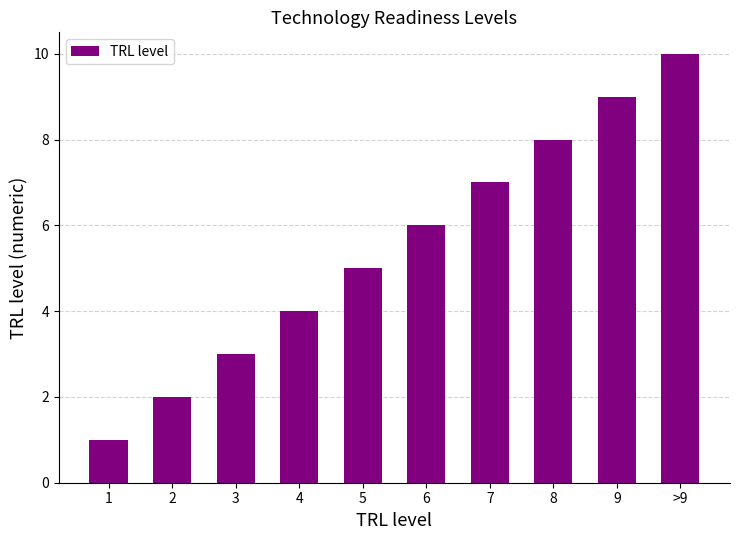

What is the minimum value shown in the chart?

1